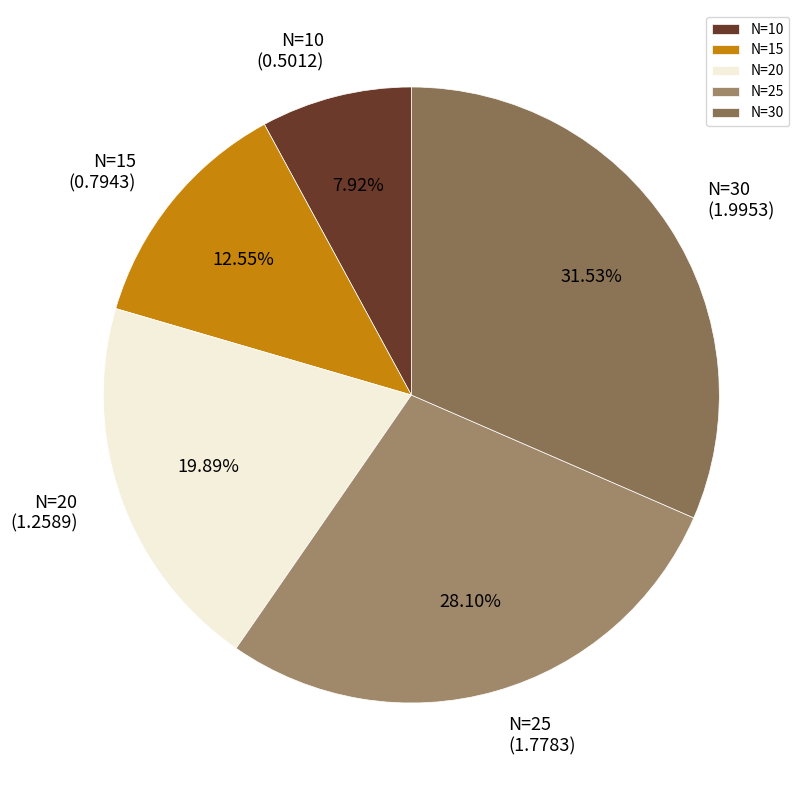

Is N=20 the majority of the pie?

No